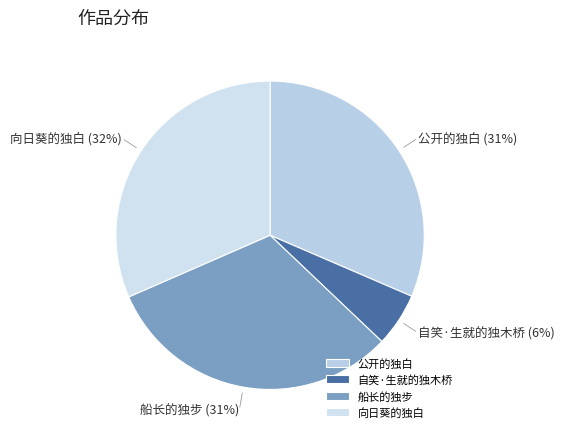

Do 公开的独白 and 船长的独步 together represent more than half of the pie?

Yes